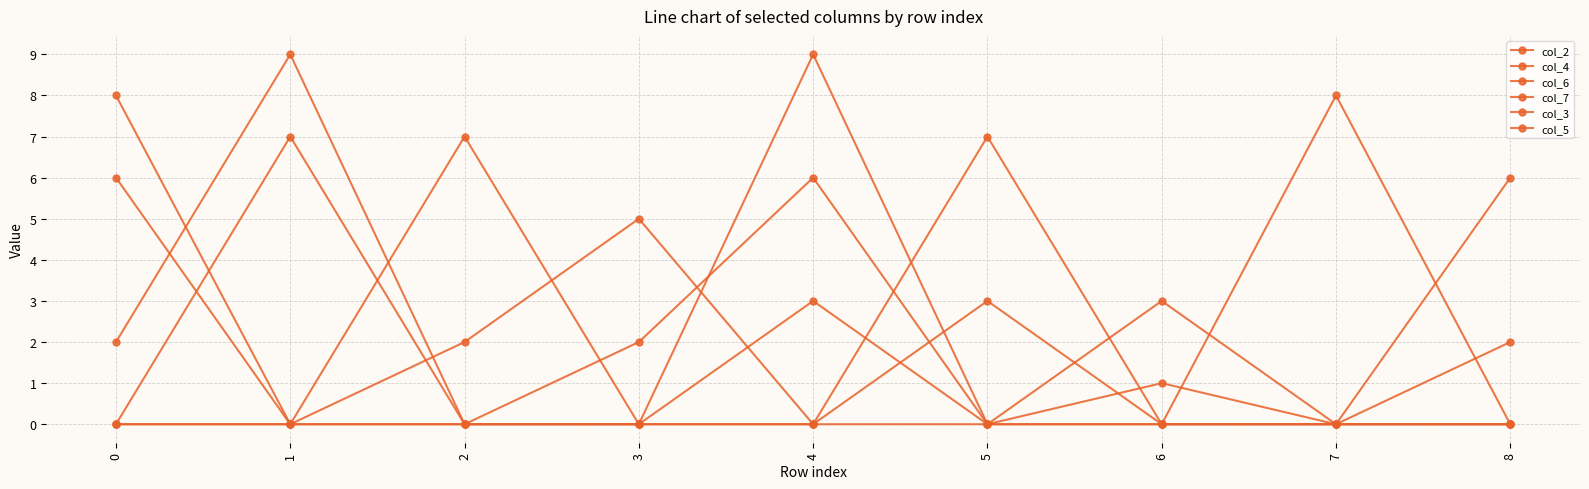

At which category does col_2 reach its first local valley?

5